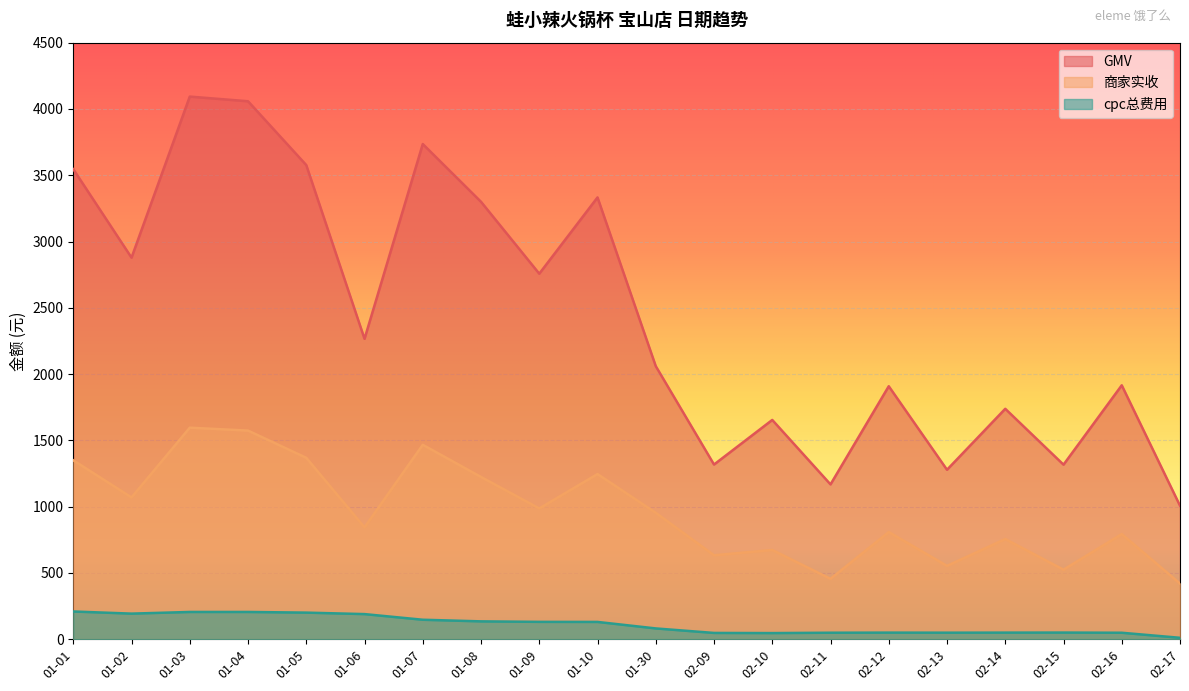

At which label does cpc总费用 reach its peak?

01-01